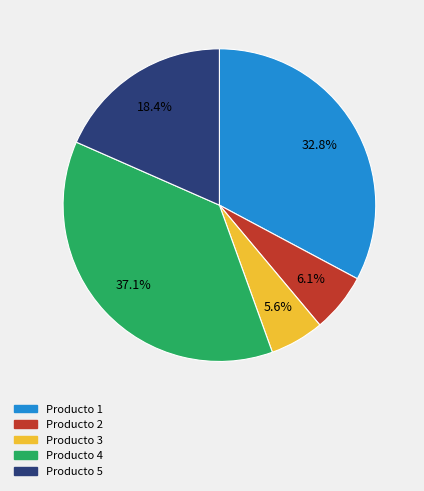

Combined, do Producto 5 and Producto 2 account for over 50%?

No